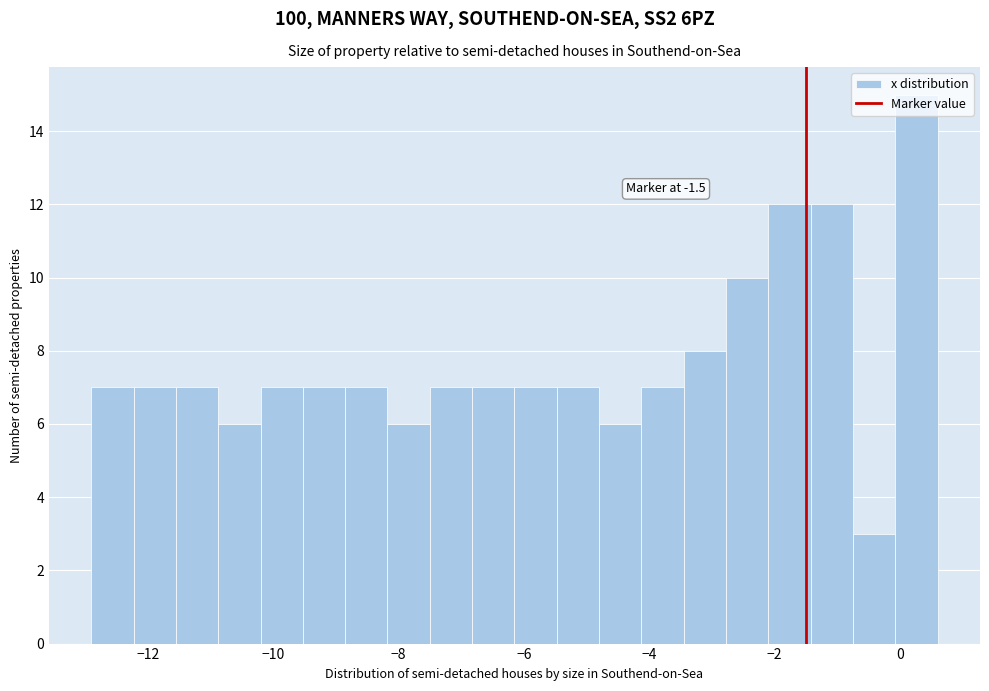

Around what value on the x-axis is the tallest bar? Give the approximate position of its centre, as read against the axis.

0.2